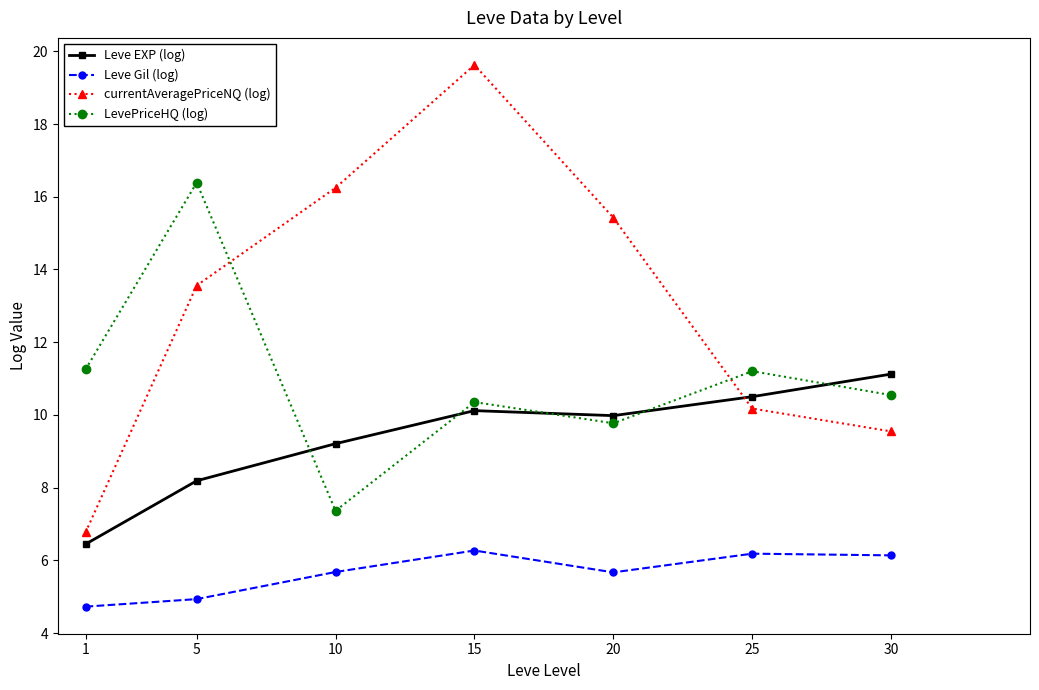

At how many categories does at least one series exceed 19?

1